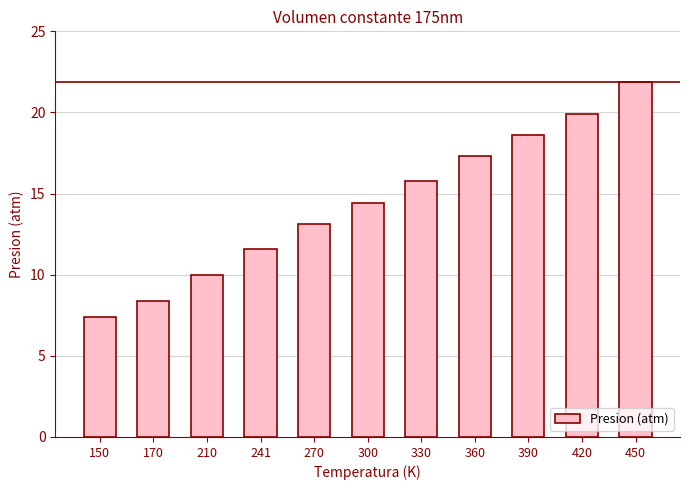

The chart shows a value of 3.1 at 300. True or false?

False